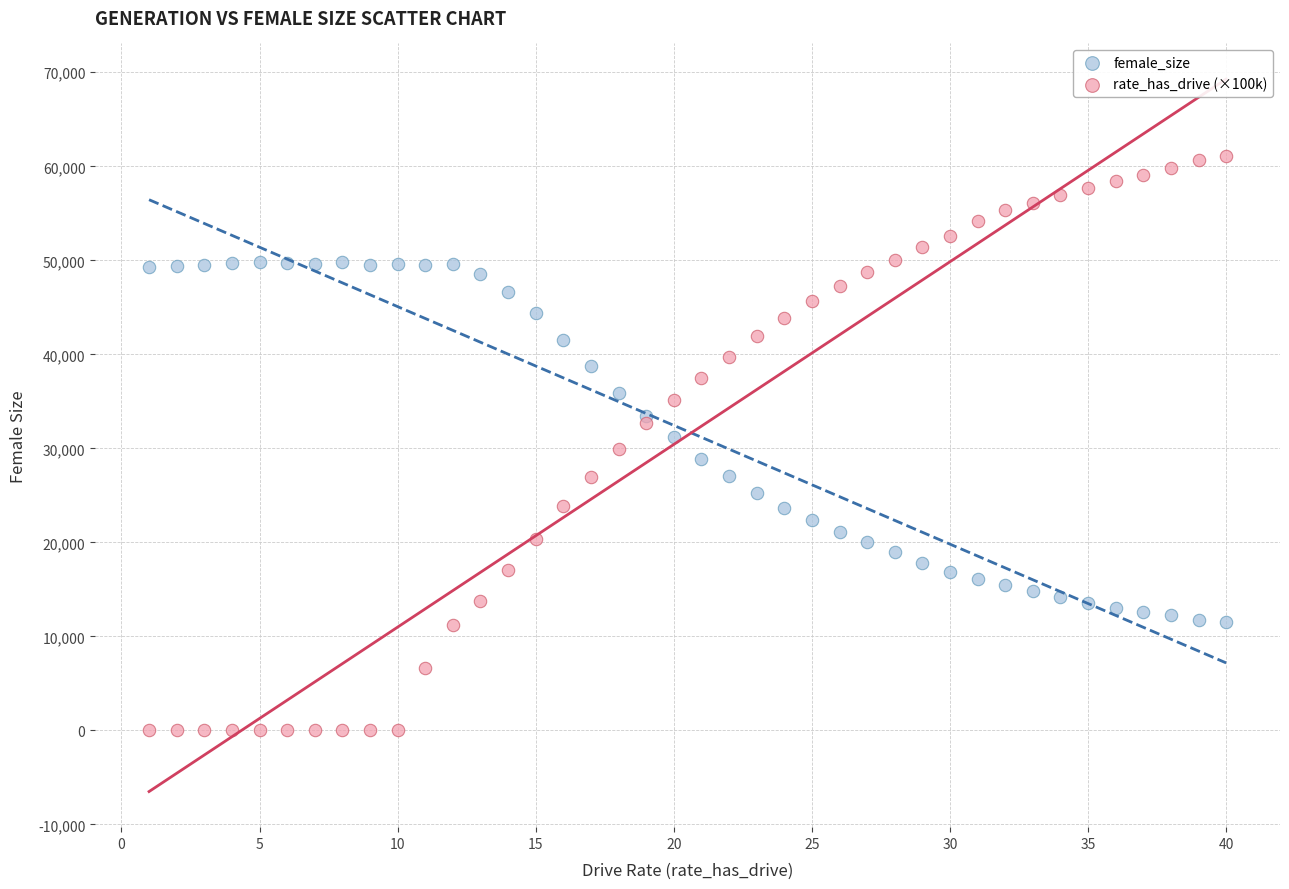

Which series reaches the maximum Y coordinate?

rate_has_drive (×100k)